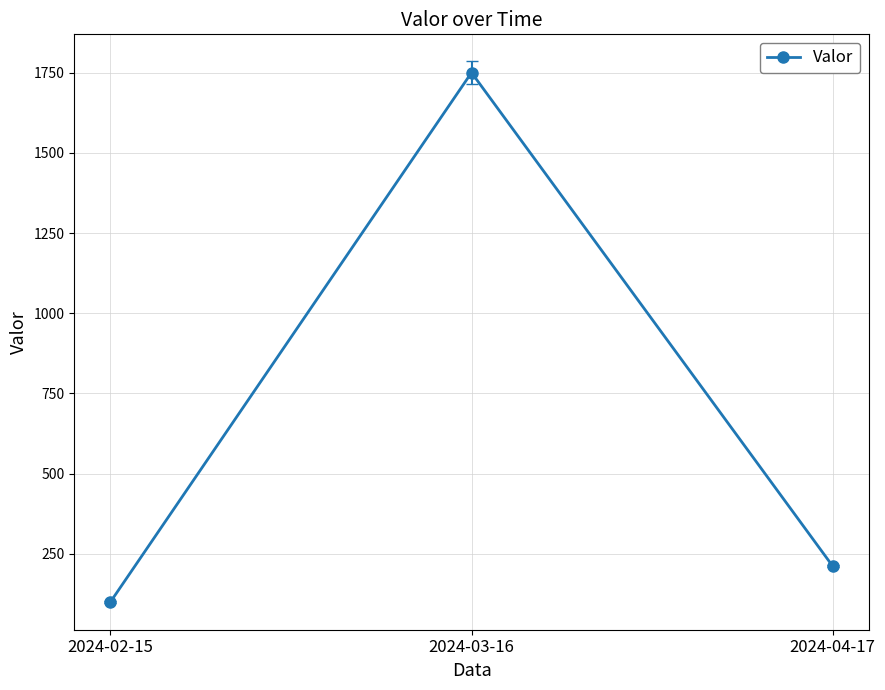

What is the label of the 1st point from the left?

2024-02-15